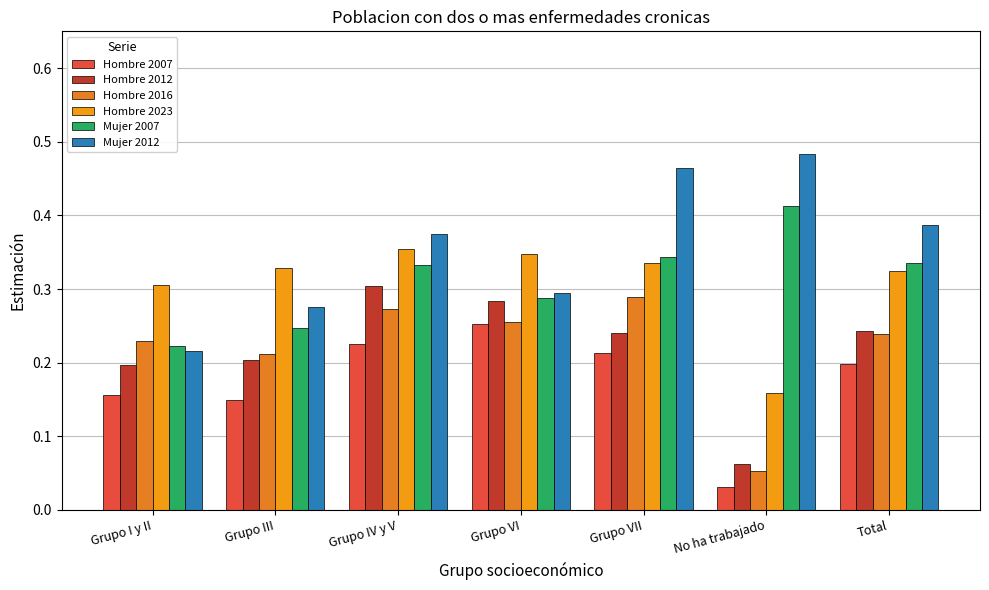

True or false: Mujer 2007 has a value of 0.1 at No ha trabajado.

False